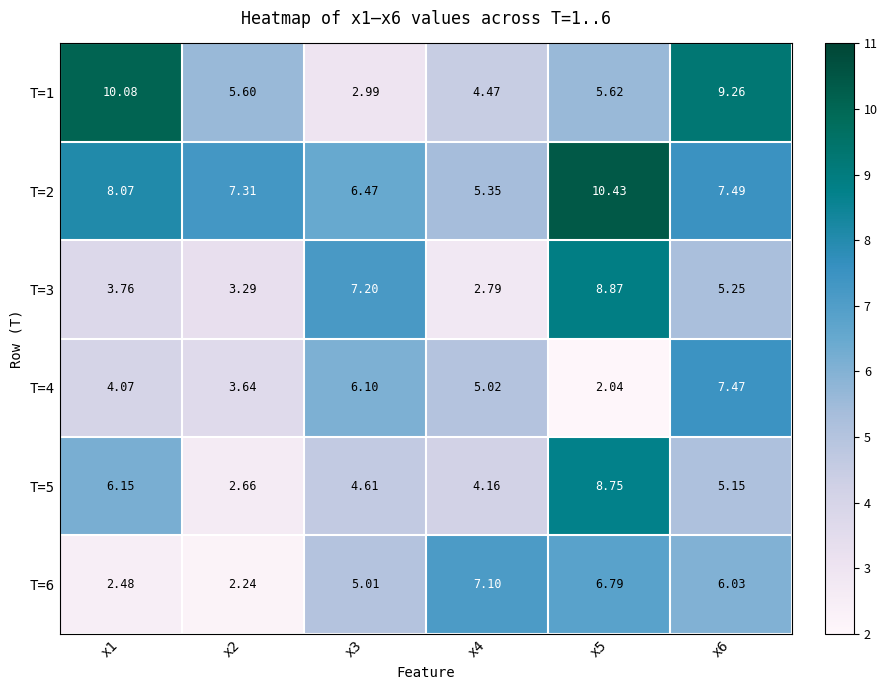

Is the value of T=2 at x1 greater than the value of T=4 at x2?

Yes